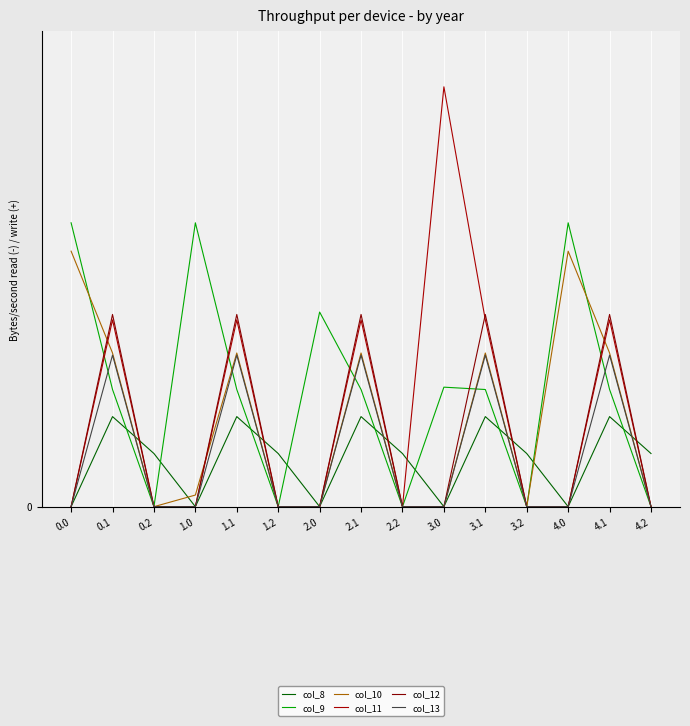

Between 0.1 and 3.2, which series saw the biggest shift?

col_12